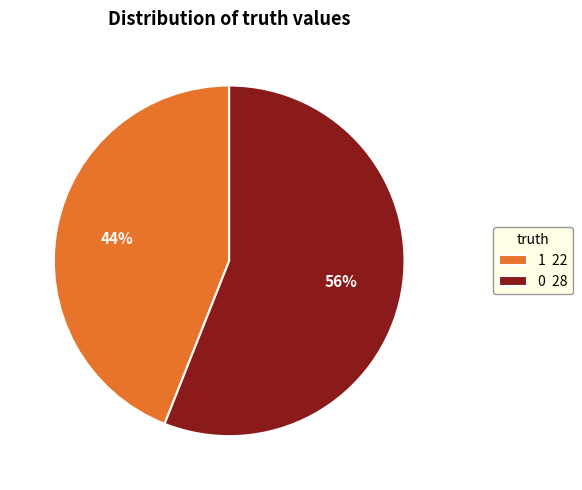

What percentage is the 1 slice, to the nearest percent?

44%